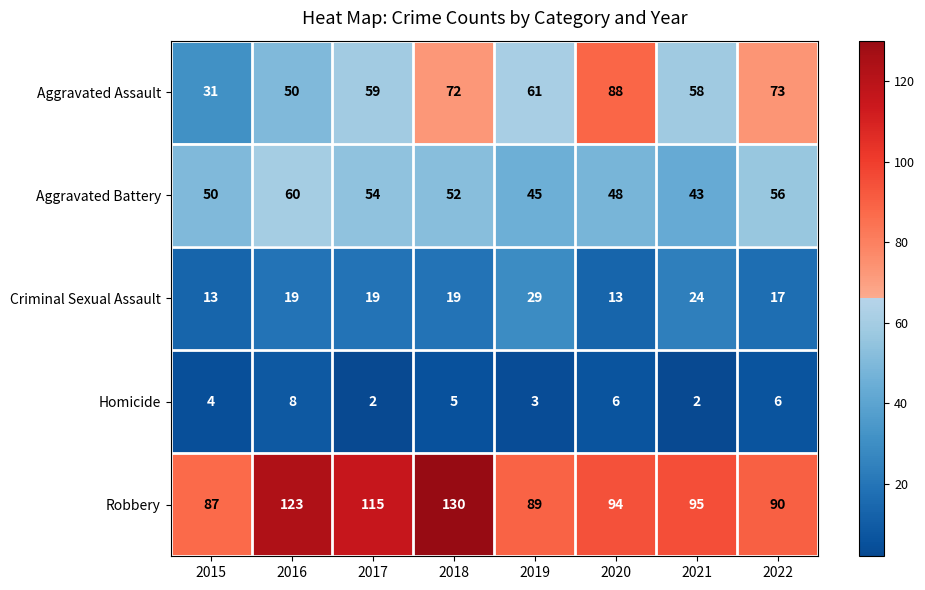

Is it true that Aggravated Assault equals 50 at 2016?

True